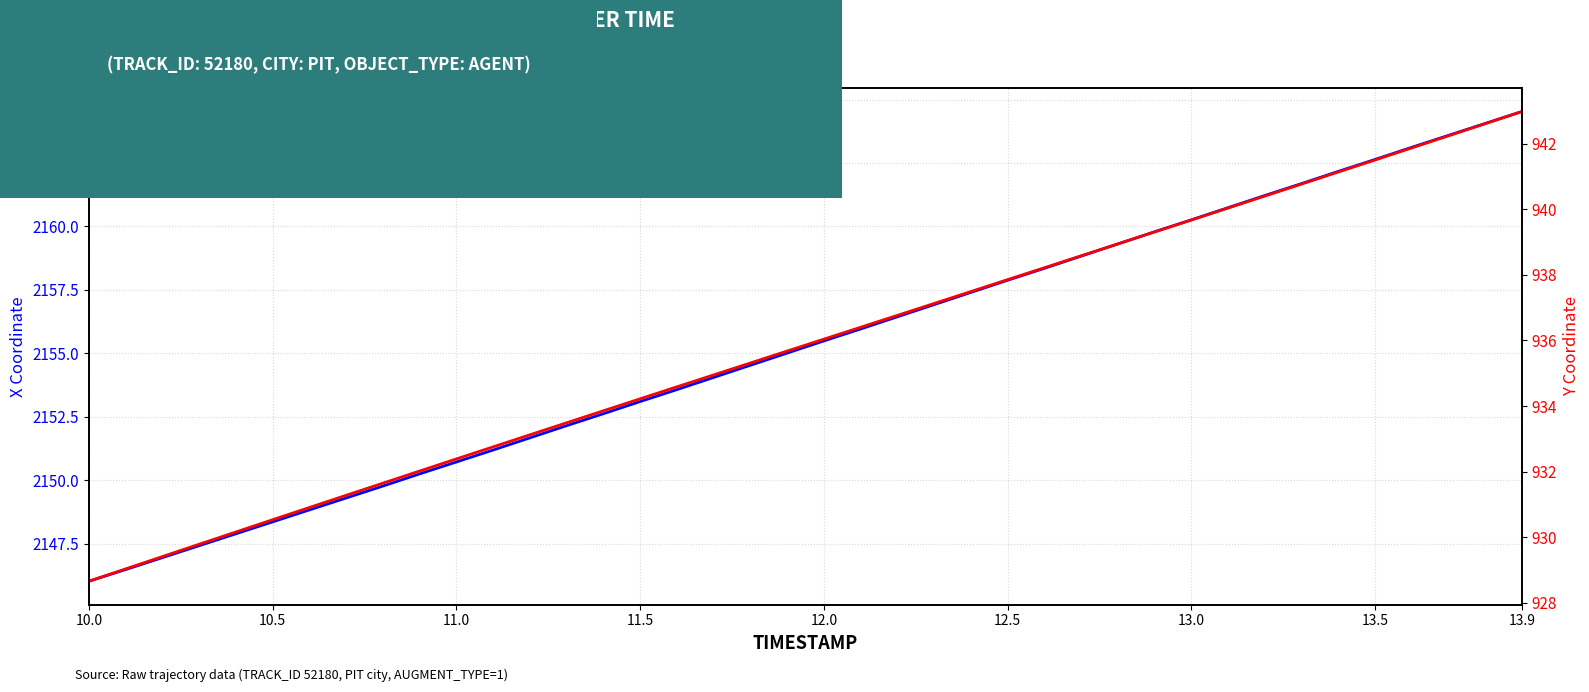

What position from the right is 10.6?

34